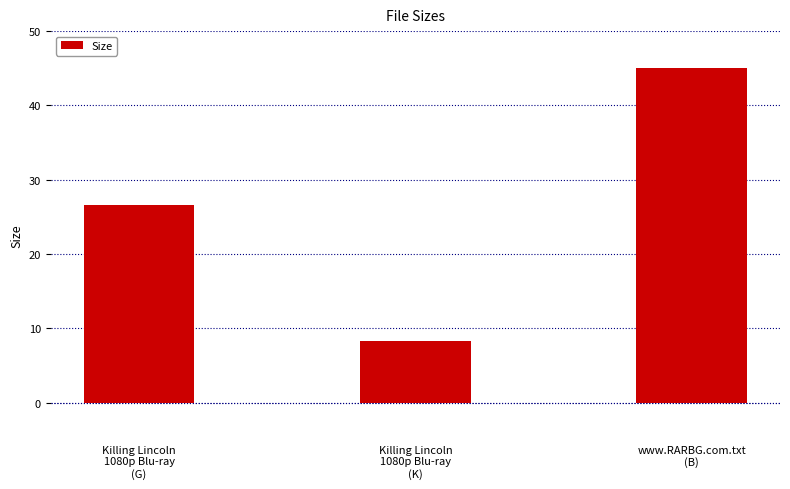

How many bars are there in total?

3